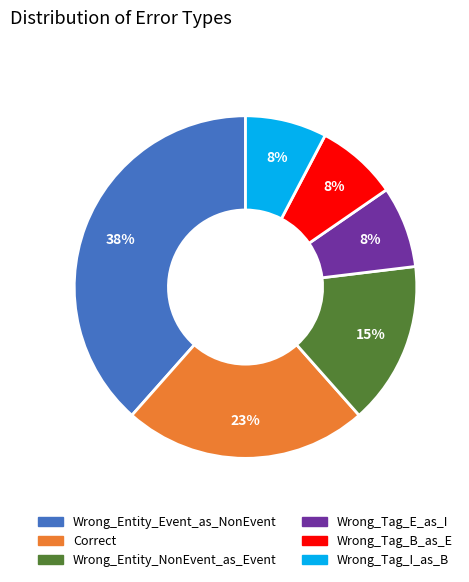

What is the ratio of the value at Wrong_Tag_I_as_B to the value at Wrong_Entity_Event_as_NonEvent?

0.2